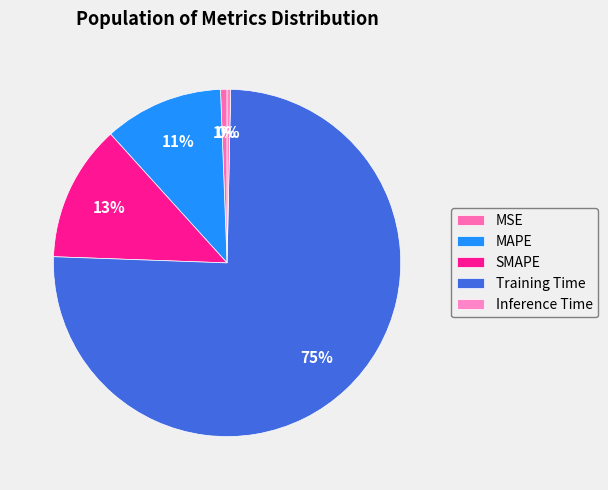

How many slices are in this pie chart?

5